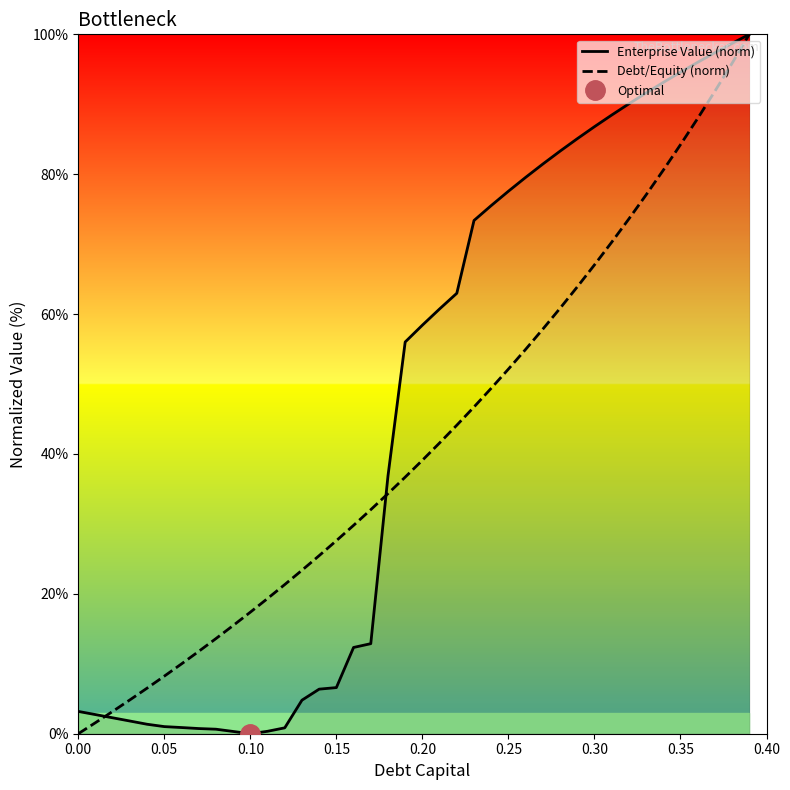

What are all the series names shown in the legend?

Enterprise Value (norm), Debt/Equity (norm)